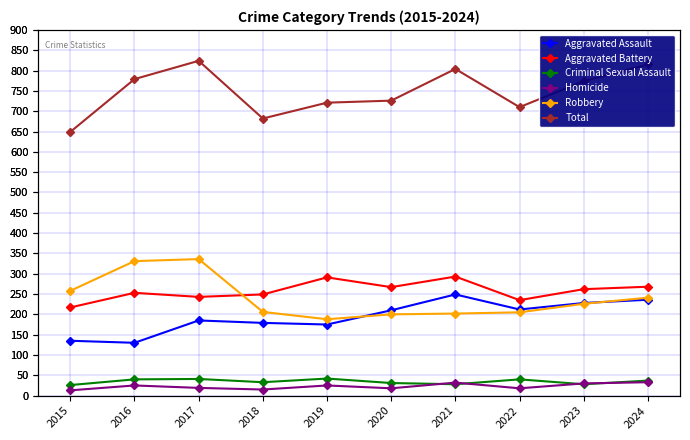

What are all the series names shown in the legend?

Aggravated Assault, Aggravated Battery, Criminal Sexual Assault, Homicide, Robbery, Total